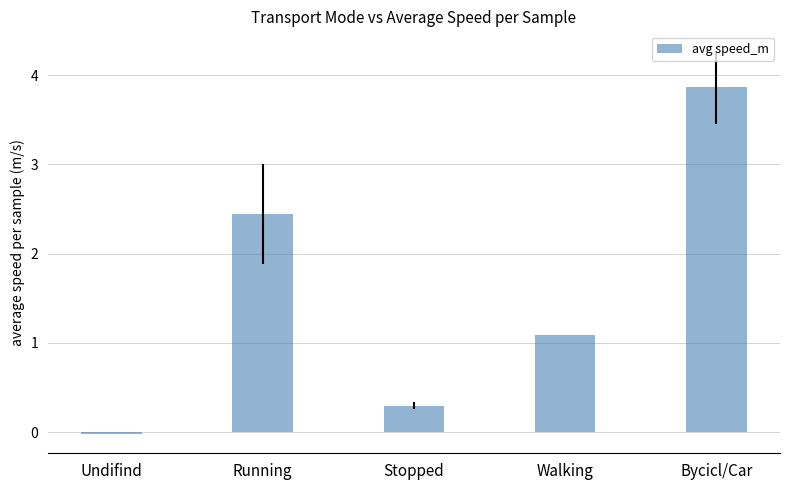

Where does the data first go above 1?

Running